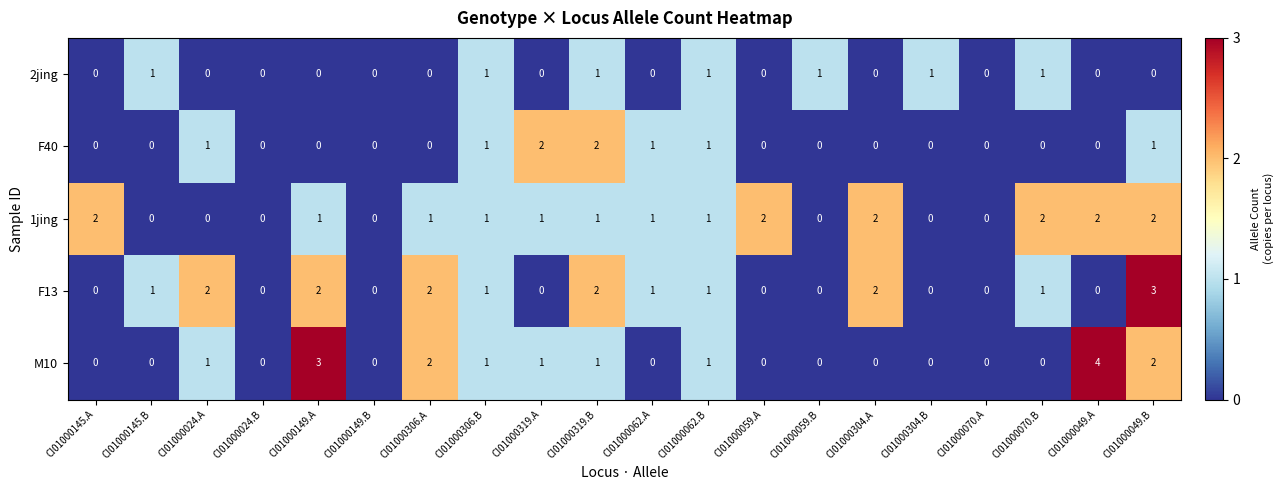

What is the highest value of the F13 series?

3